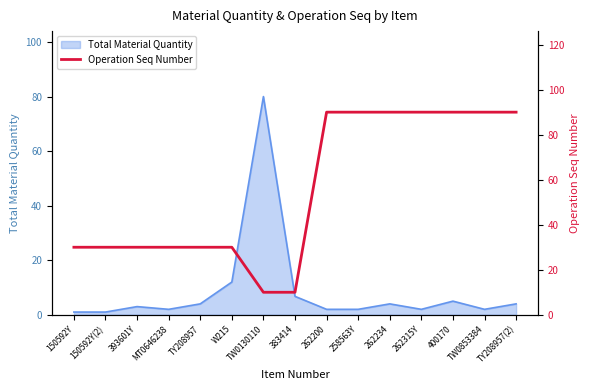

What is the maximum value shown in the chart?

90